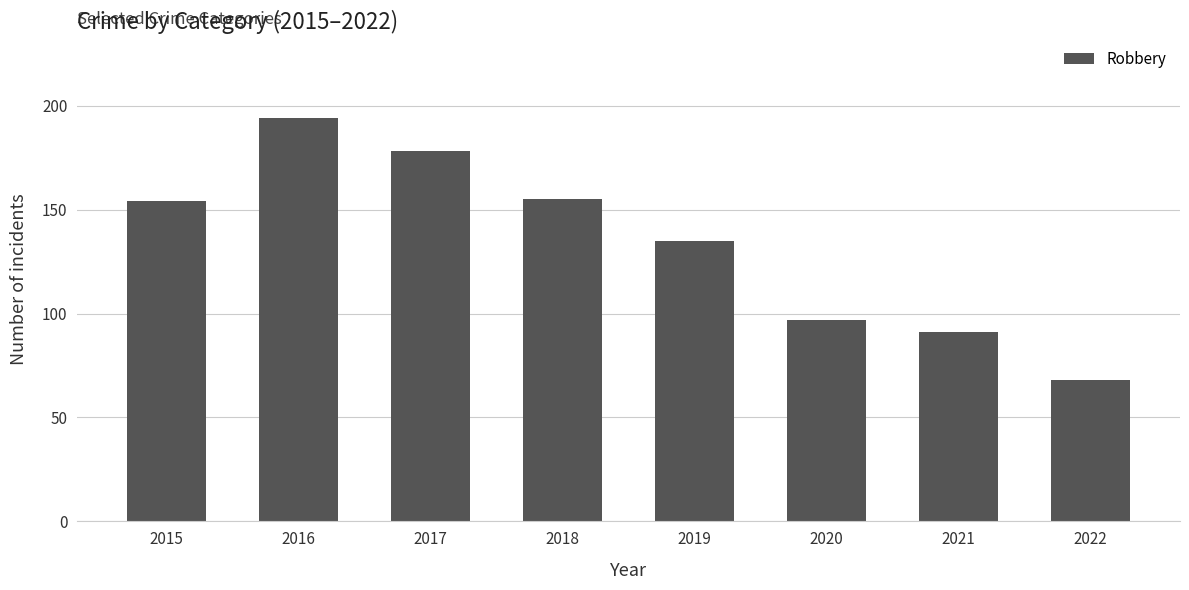

How many data points does each series have?

8